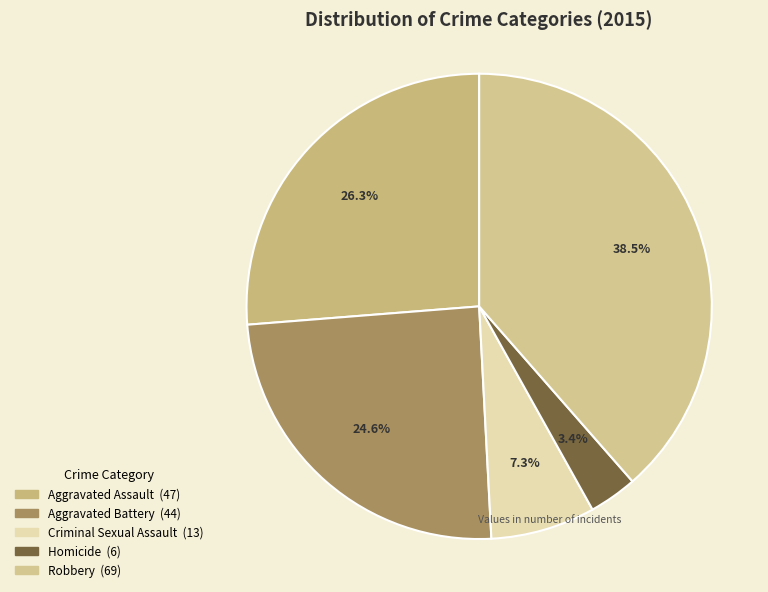

What is the change in value from Aggravated Battery to Homicide?

-38